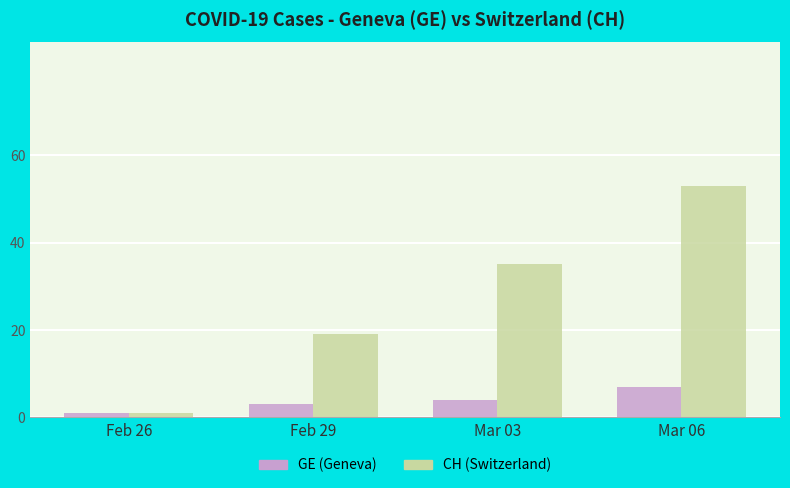

What is the label of the 1st bar from the right?

Mar 06